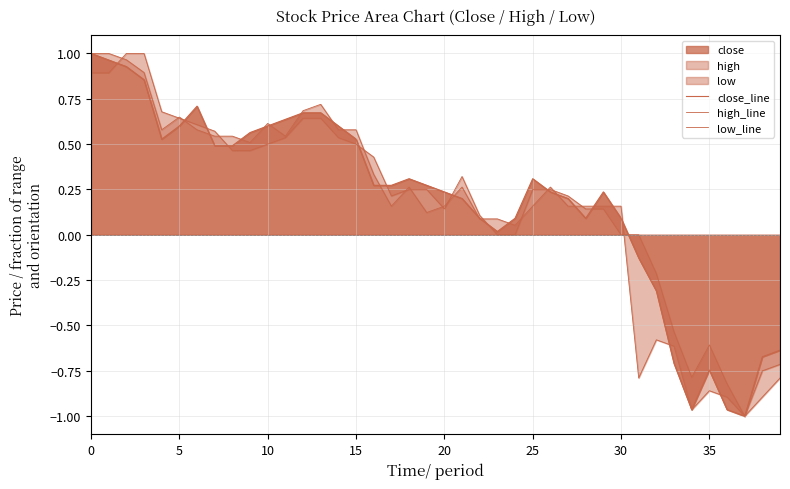

How many values in the close_line series exceed 0?

31